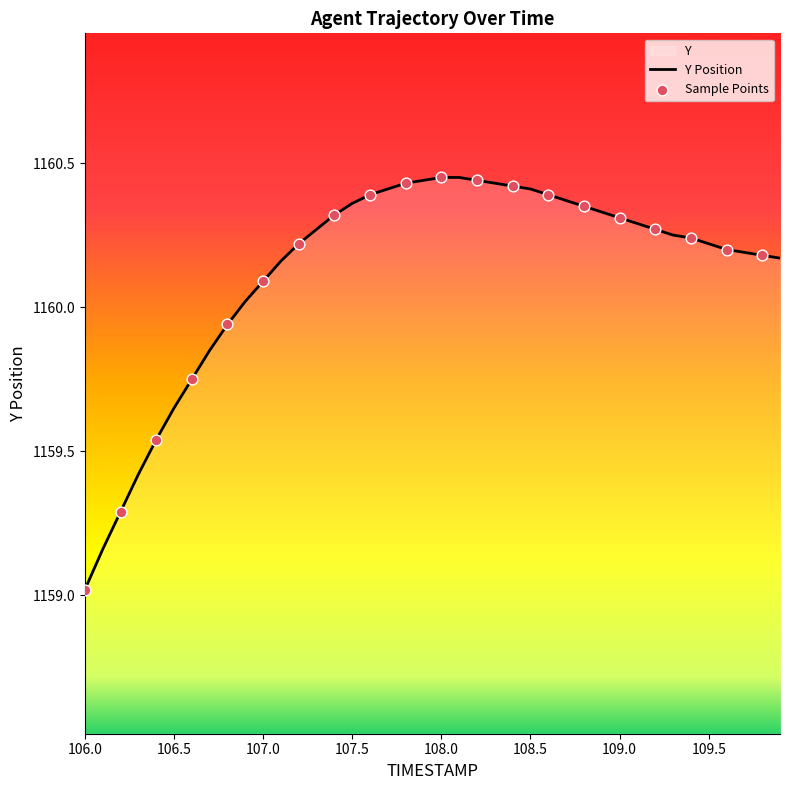

At which category does the chart reach its minimum across all series?

106.0